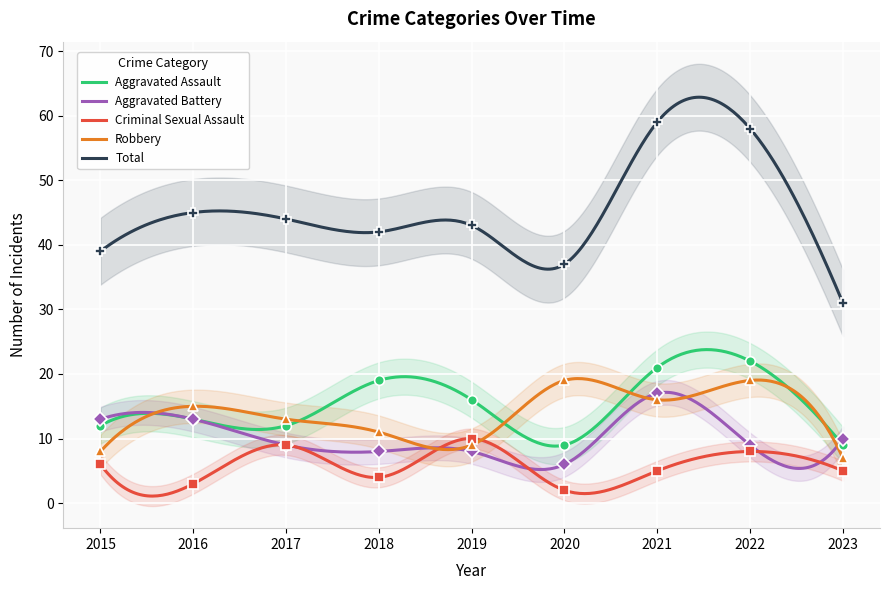

What is the value of the Aggravated Battery point at the 9th from the left?

10